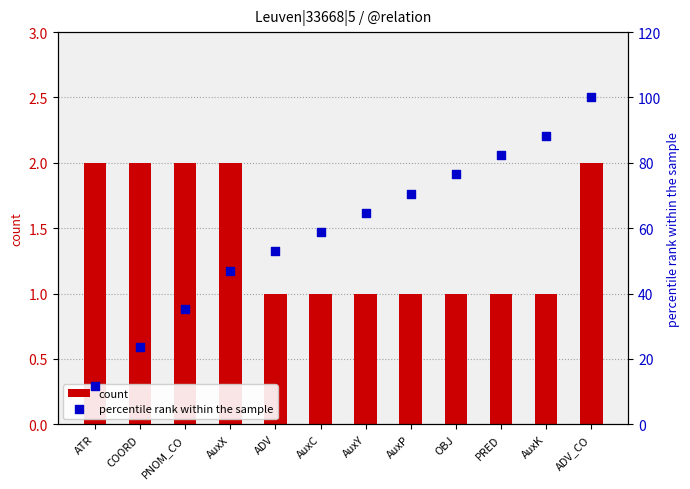

Which series reaches the maximum Y coordinate?

percentile rank within the sample